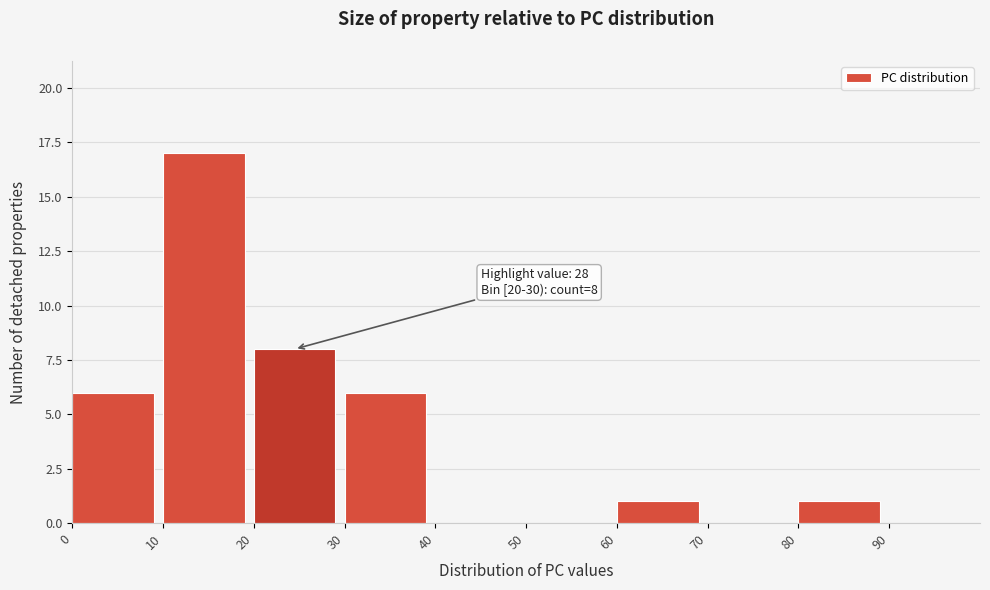

Over which range of the x-axis is the bar tallest?

10 to 20